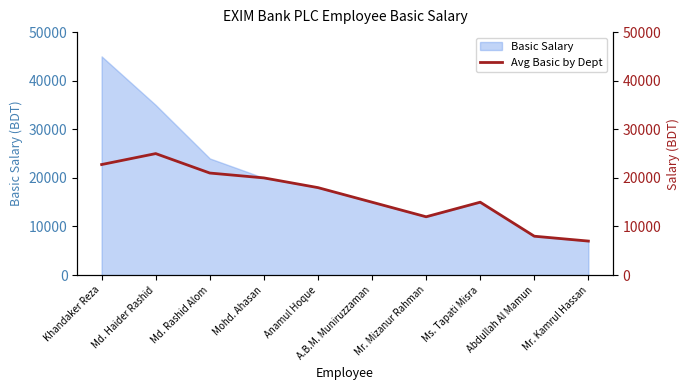

What is the label of the 2nd point from the left?

Md. Haider Rashid